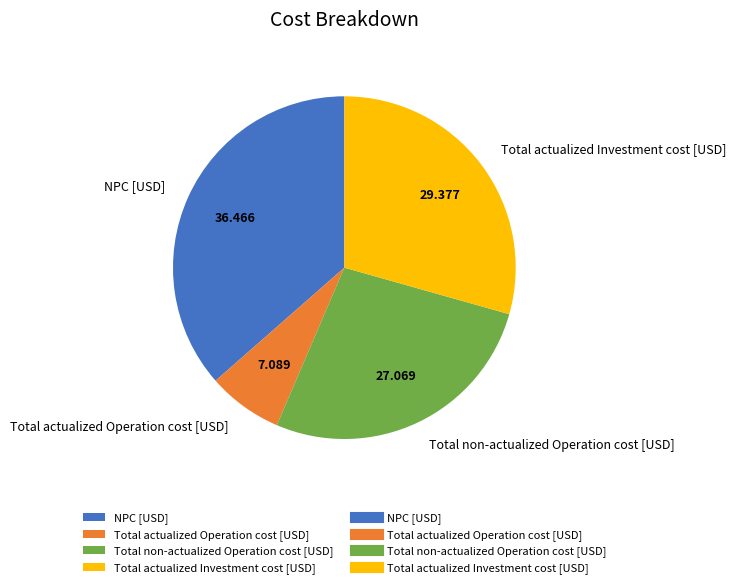

How many segments does this pie chart have?

4